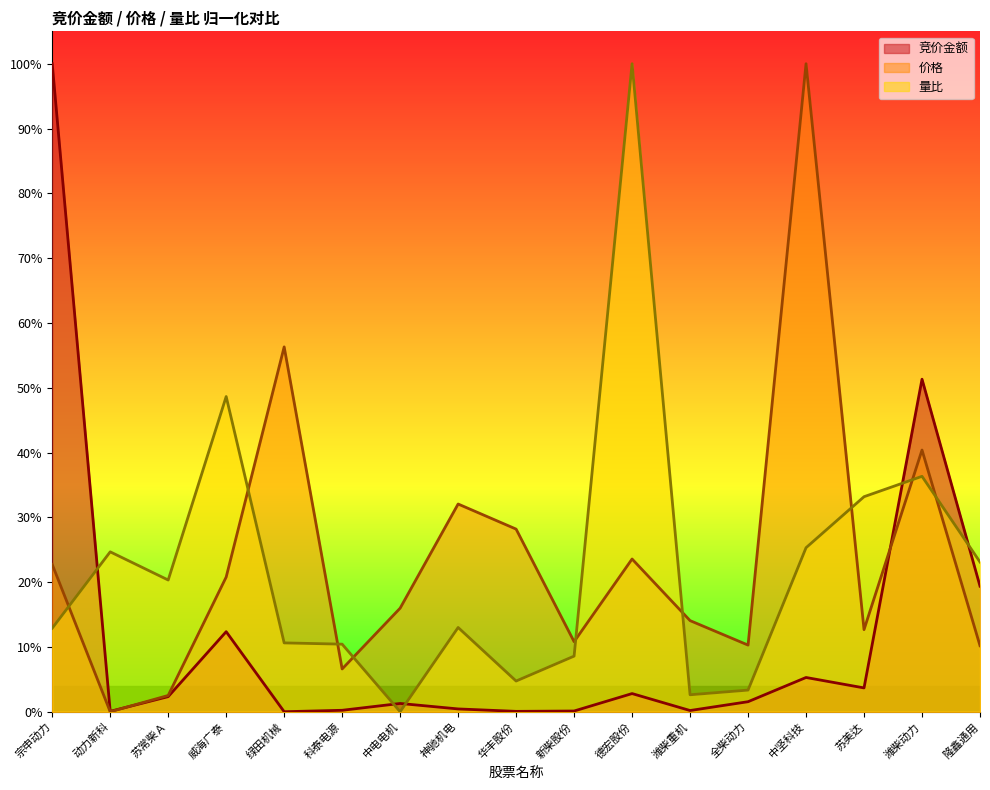

What is the spread (max minus min) of values at 威海广泰?

0.4